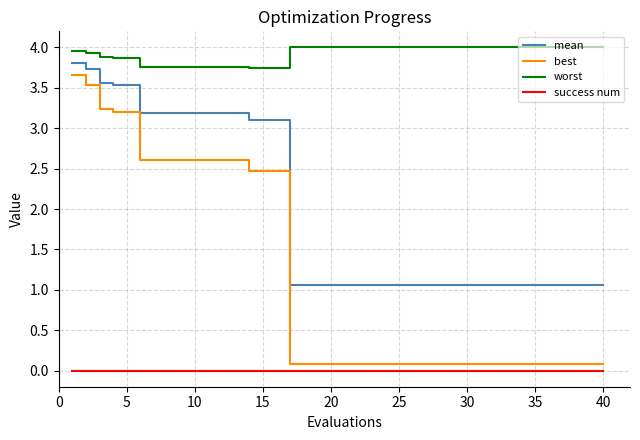

Does the chart display data point markers on the line(s)?

No